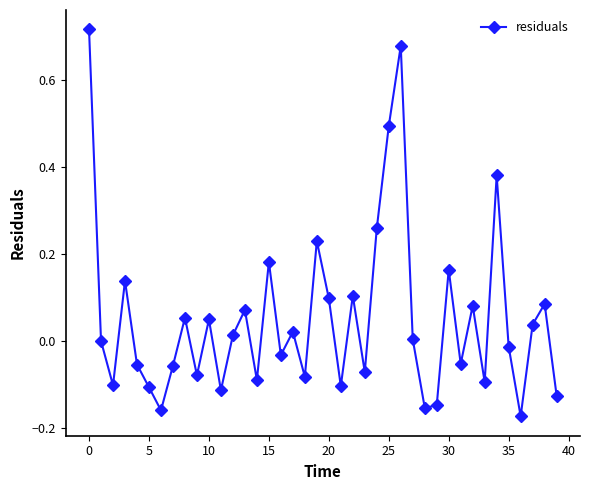

How many data points does each series have?

40